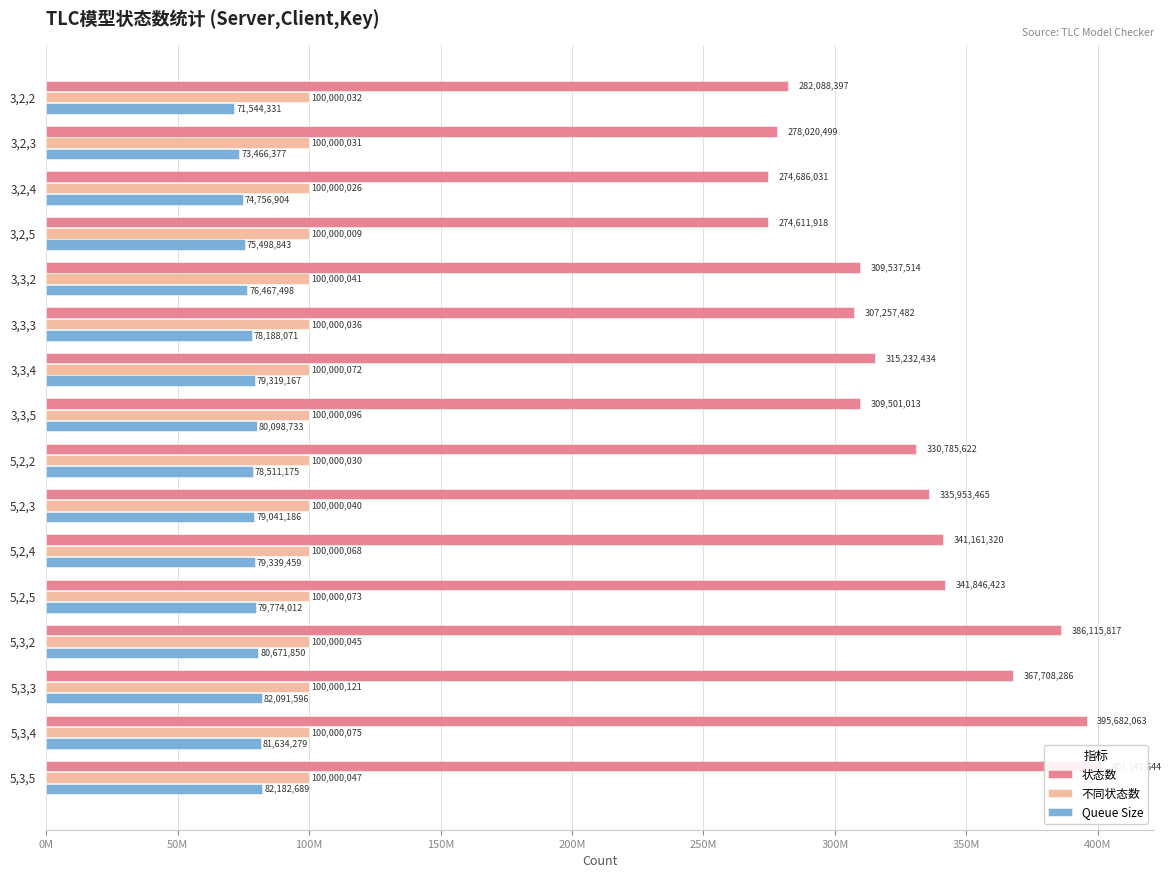

What value does the Queue Size series have at 5,2,5?

79774012